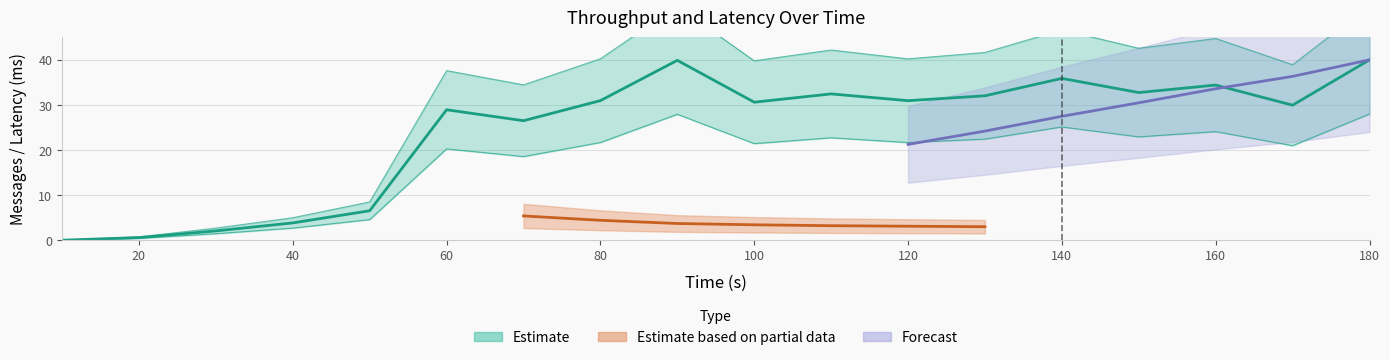

At which label does spout_transferred (messages) reach its minimum?

10